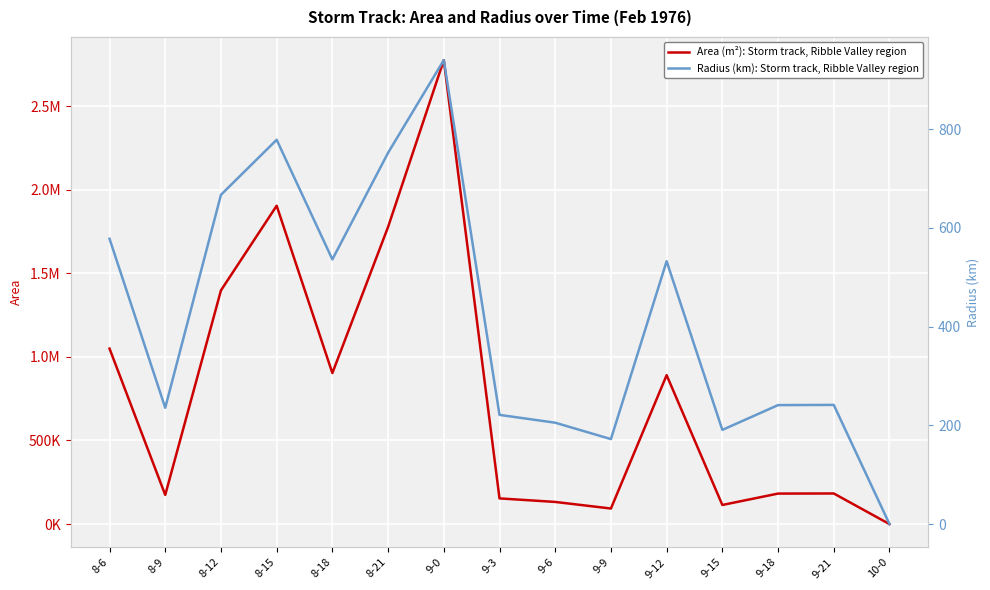

List the labels in order of Radius (km): Storm track, Ribble Valley region value, smallest first.

10-0, 9-9, 9-15, 9-6, 9-3, 8-9, 9-18, 9-21, 9-12, 8-18, 8-6, 8-12, 8-21, 8-15, 9-0